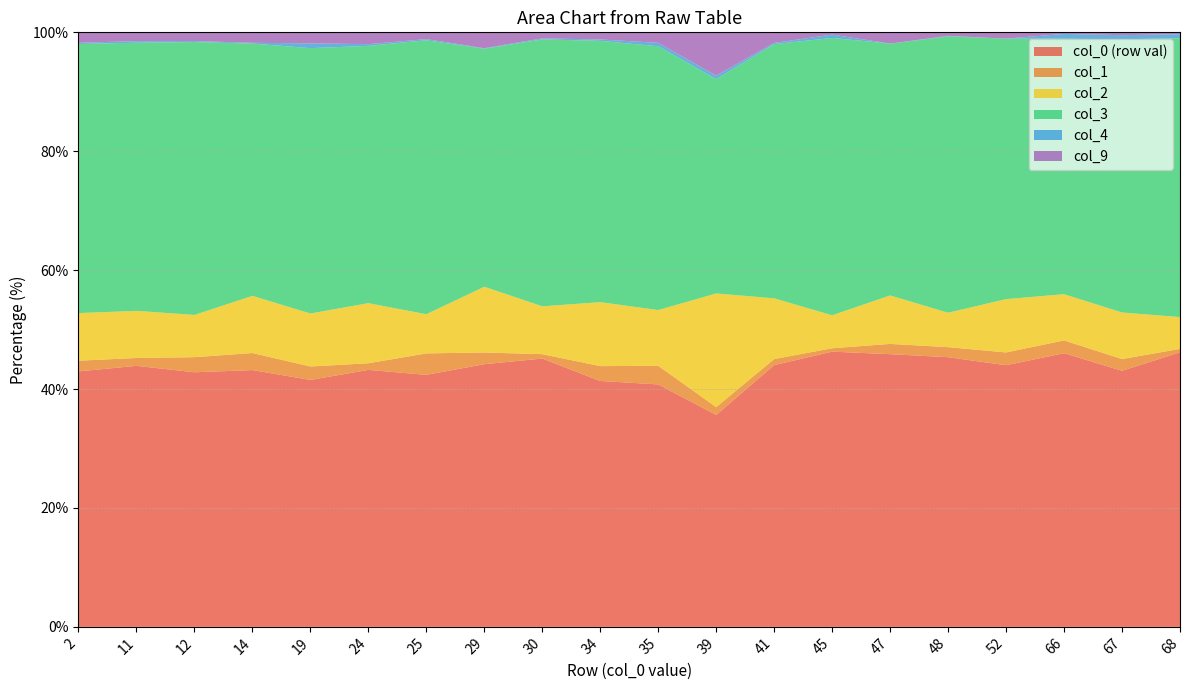

What is the difference between the highest and lowest values at 24?

43.0